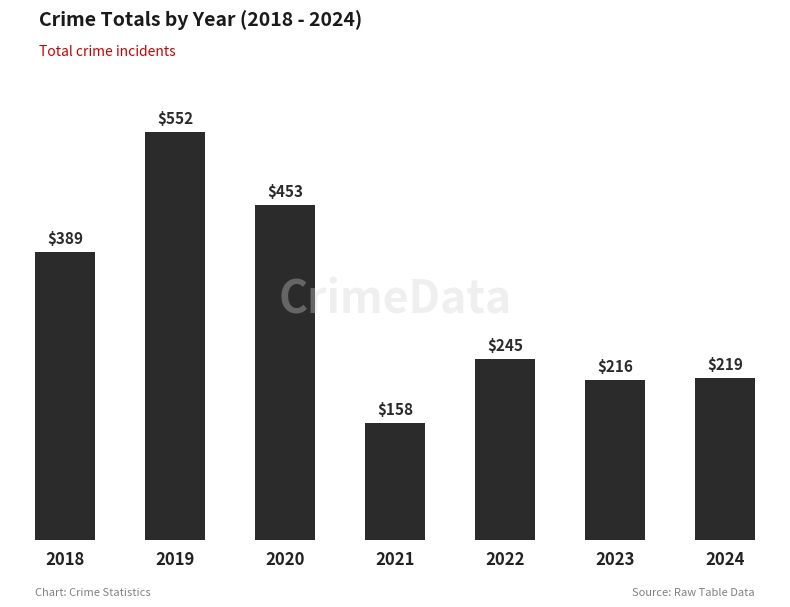

What is the greatest value displayed?

552